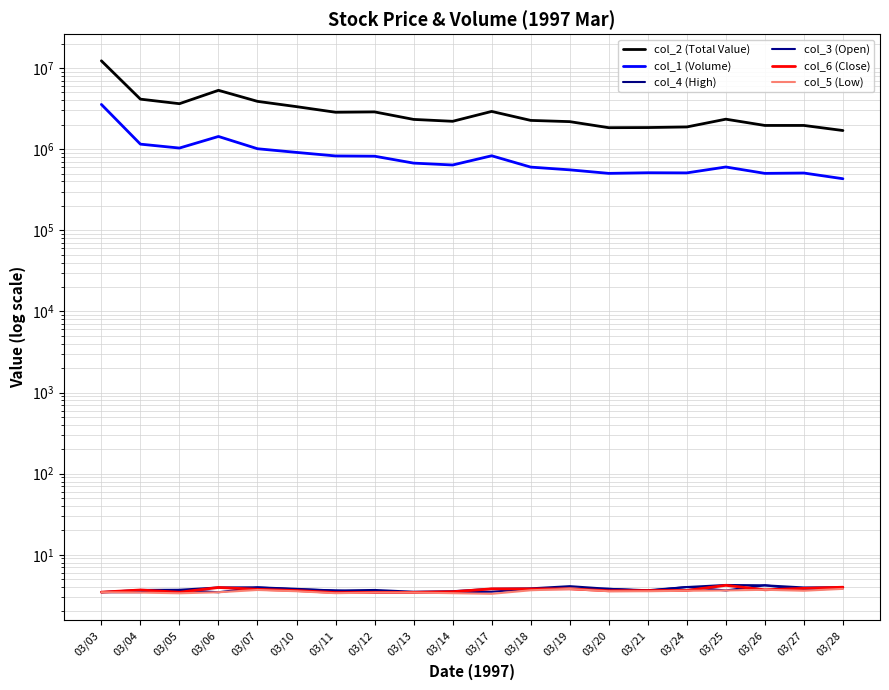

At which category does the chart reach its peak across all series?

03/03